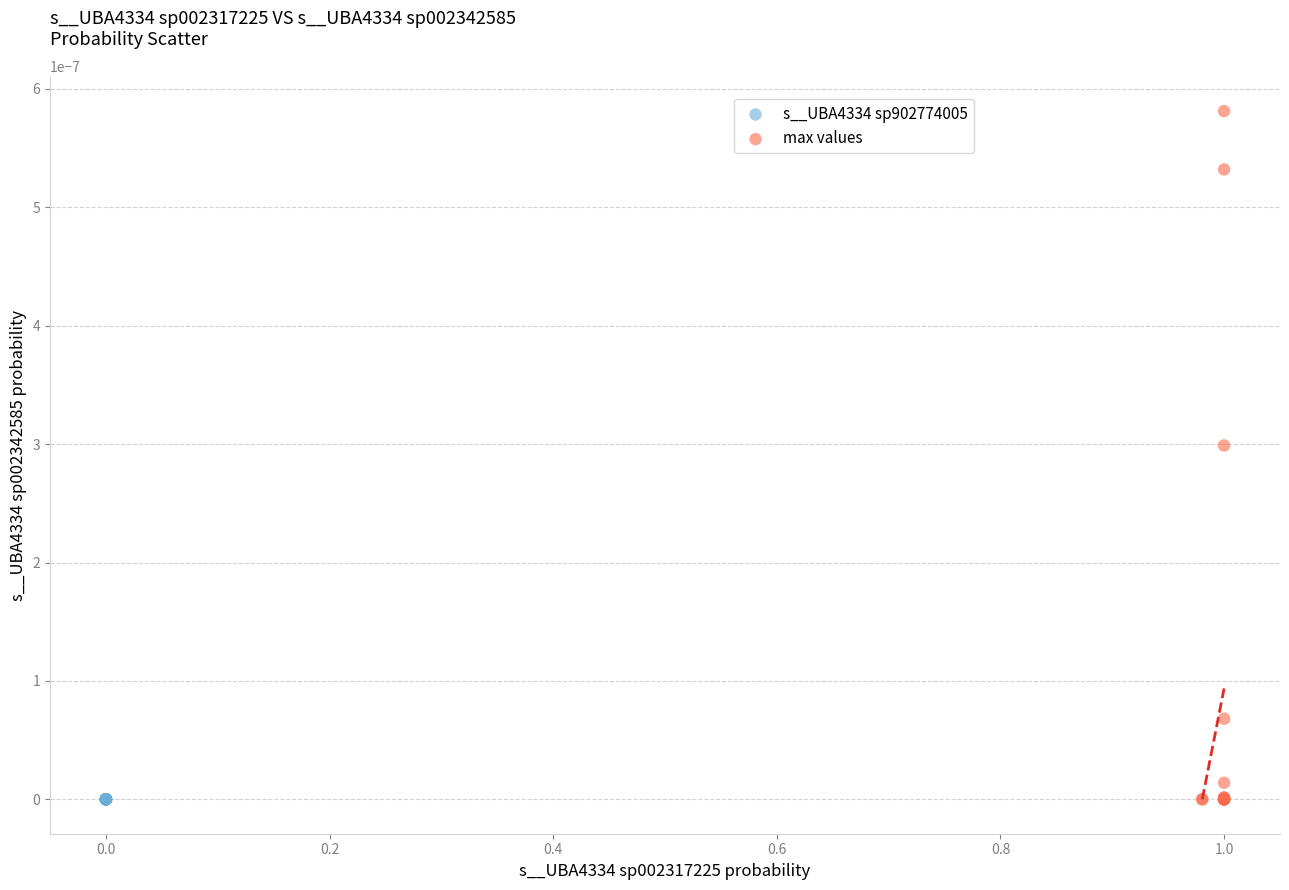

What are all the series names shown in the legend?

s__UBA4334 sp902774005, max values